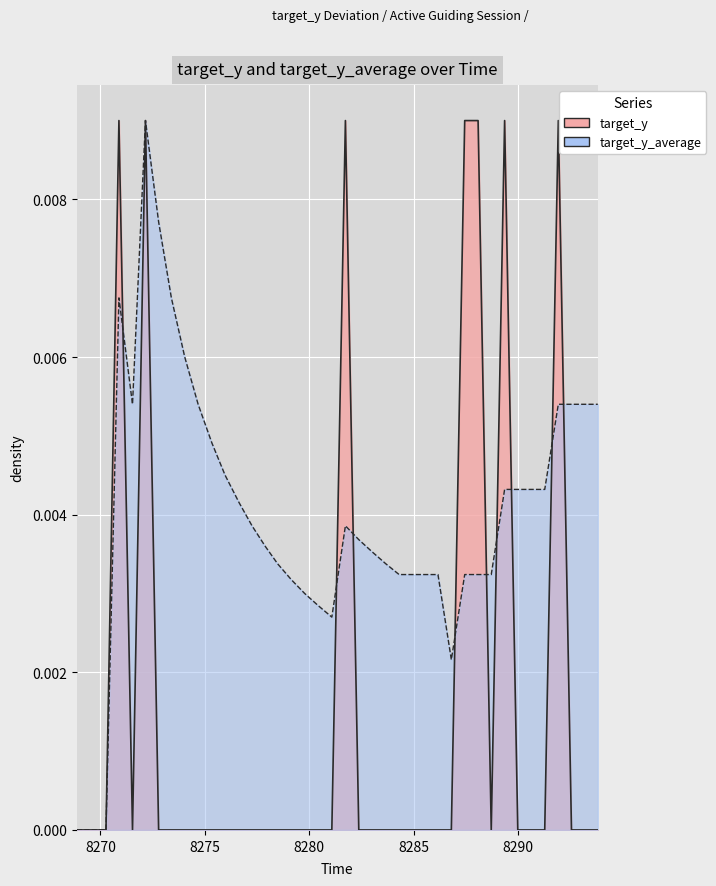

How many intersections are there between target_y and target_y_average?

9